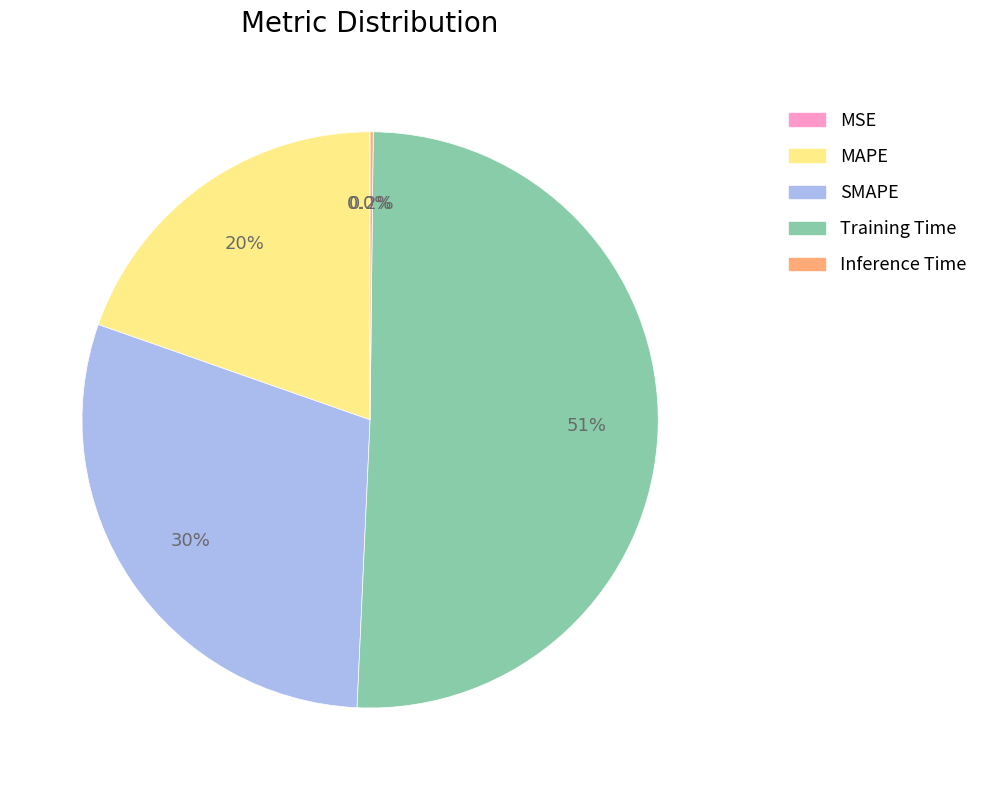

Which slice is the largest?

Training Time